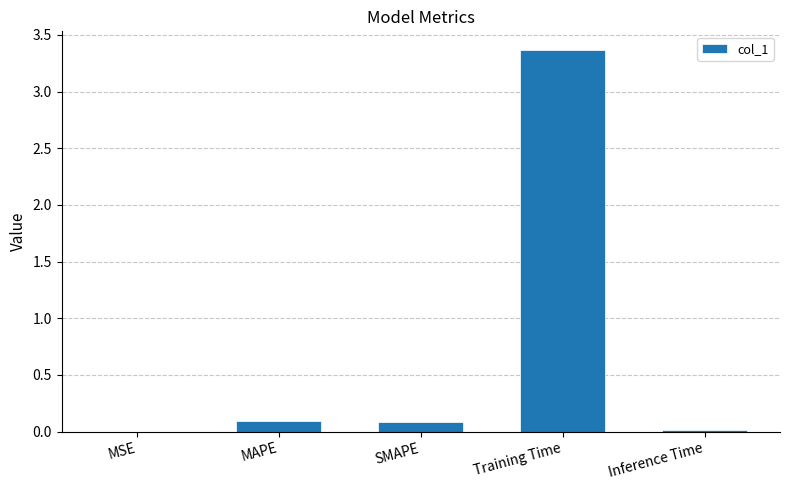

How many data points does each series have?

5